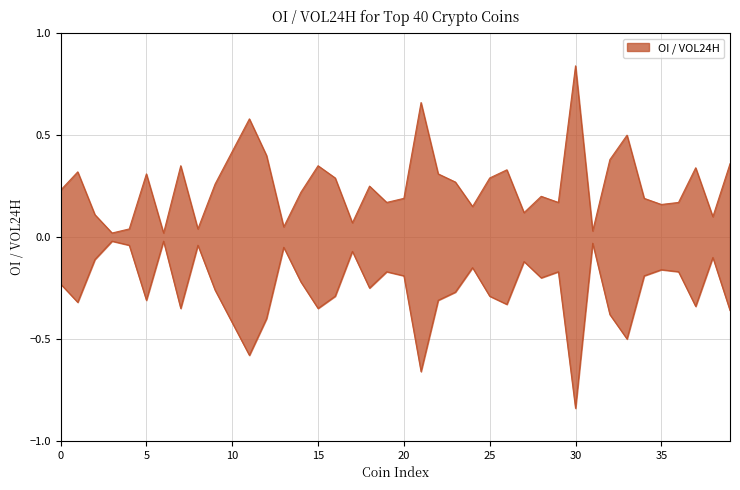

At which category does the chart reach its peak across all series?

30